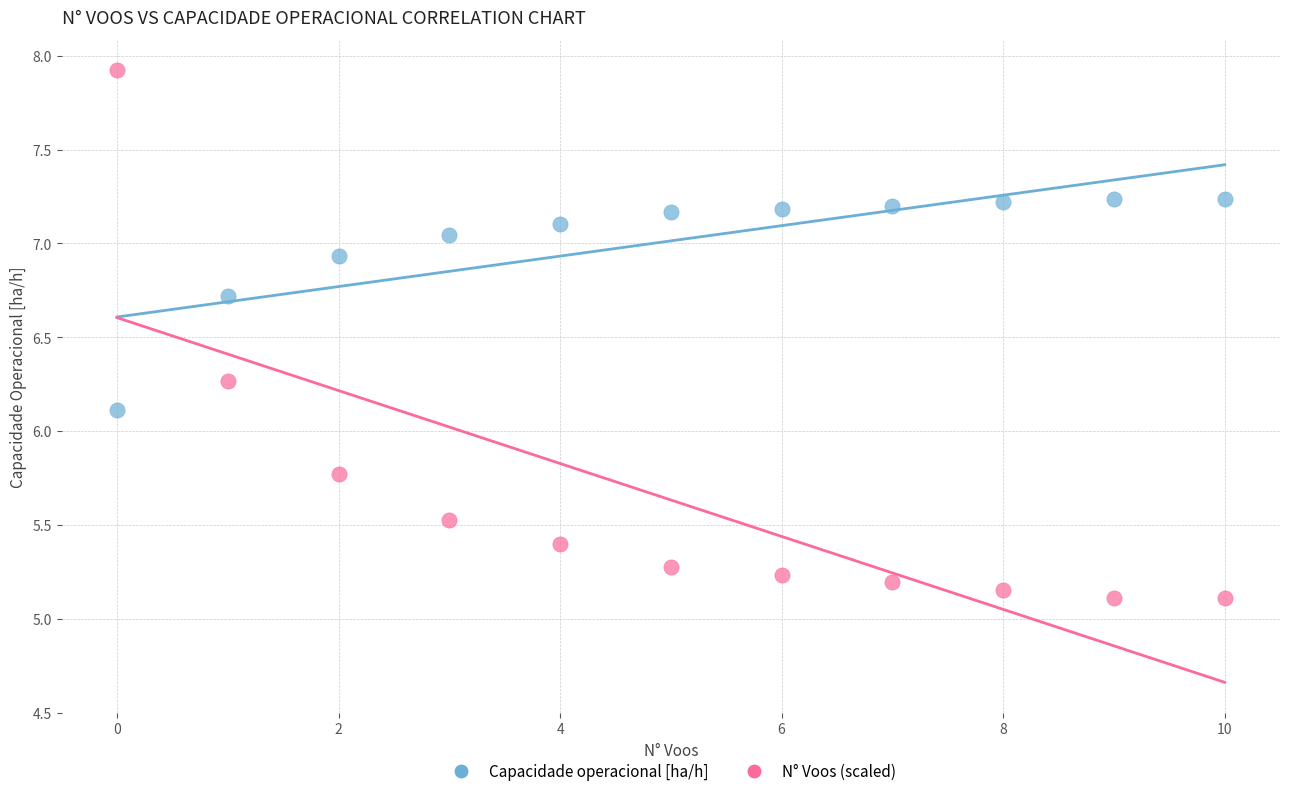

What are all the series names shown in the legend?

Capacidade operacional [ha/h], N° Voos (scaled)